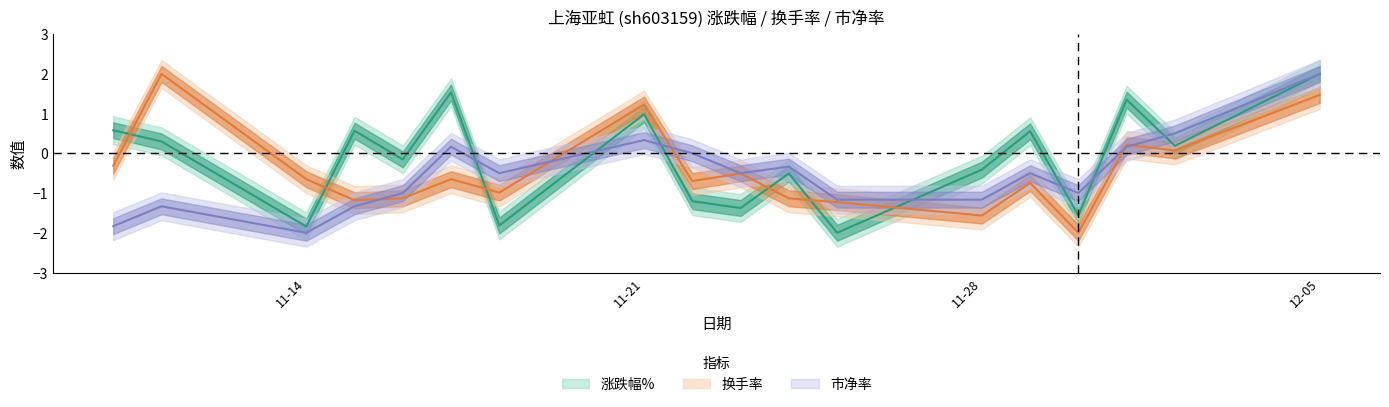

Rank the series by their average value, from highest to lowest.

涨跌幅%, 换手率, 市净率